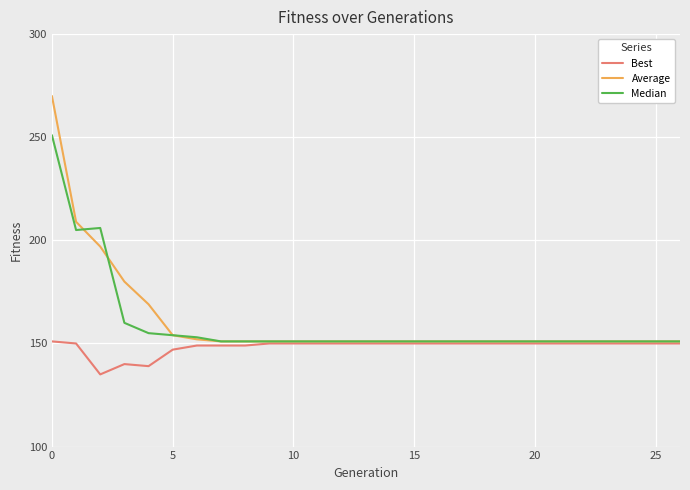

How many values in the Best series are below 150?

7